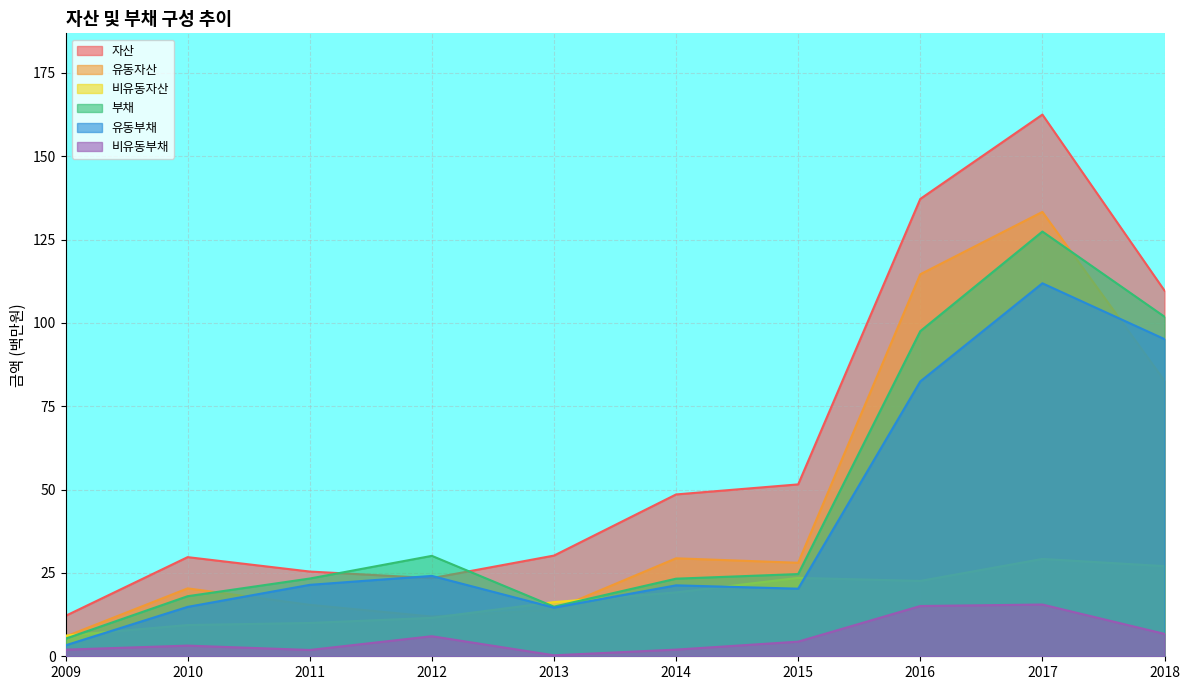

What are all the series names shown in the legend?

자산, 유동자산, 비유동자산, 부채, 유동부채, 비유동부채